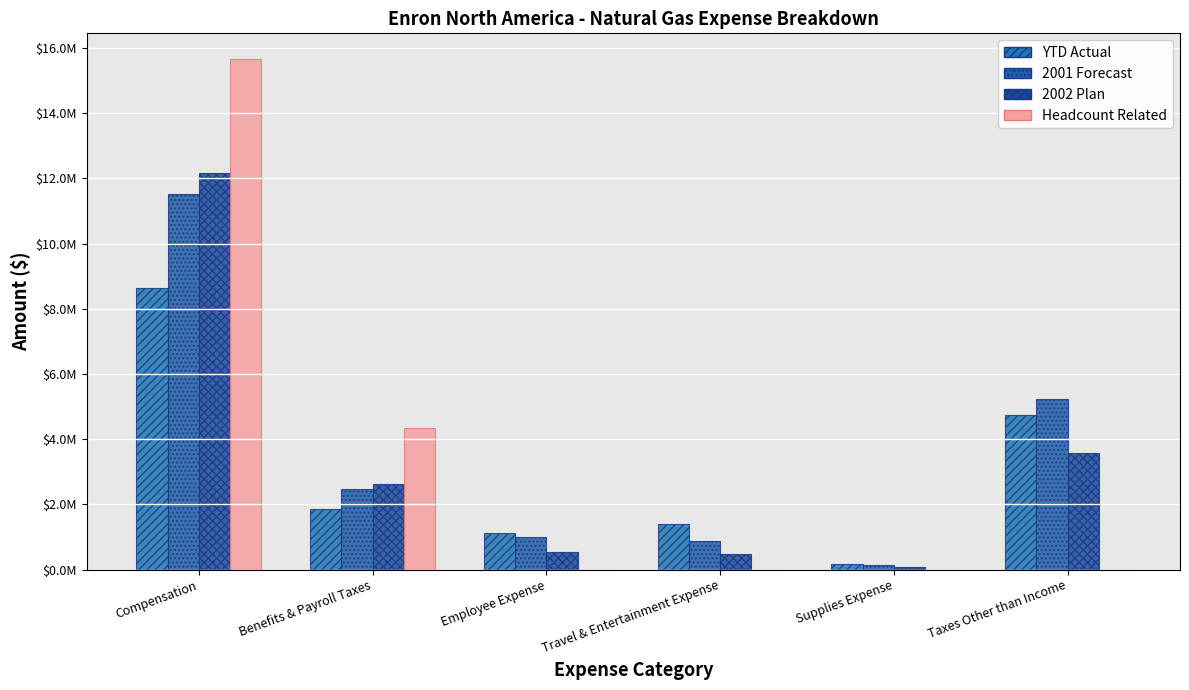

What is the value of the 2002 Plan bar at the 6th from the left?

3571654.5